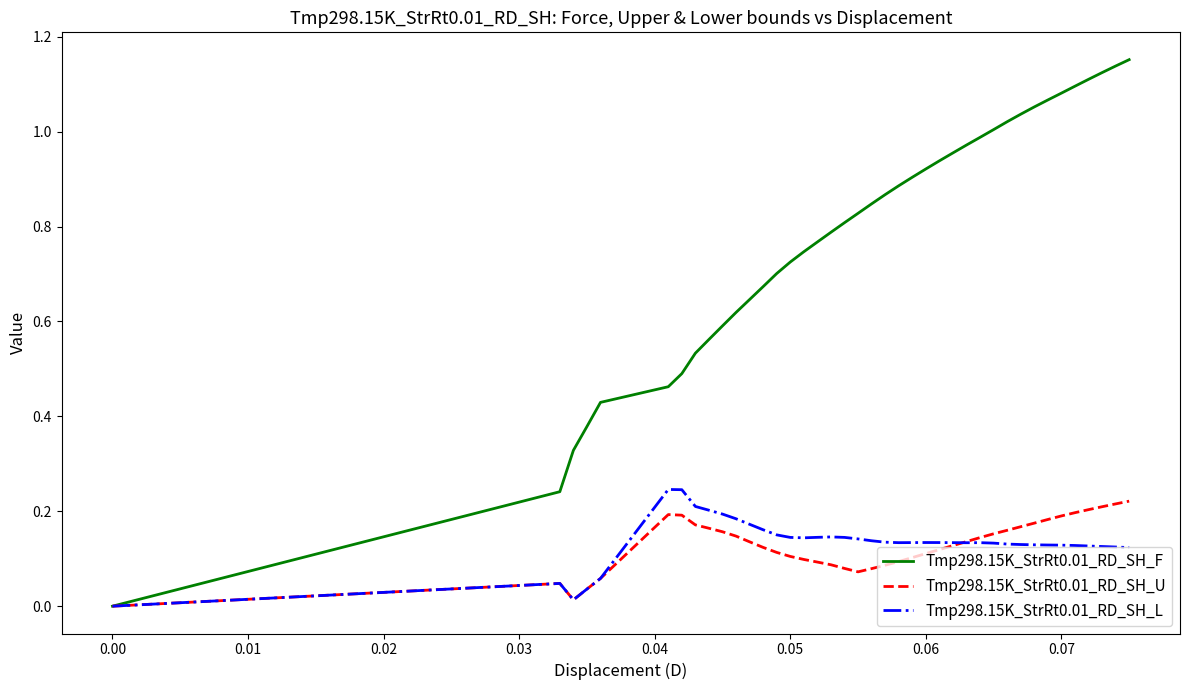

Count the number of categories in the chart.

40